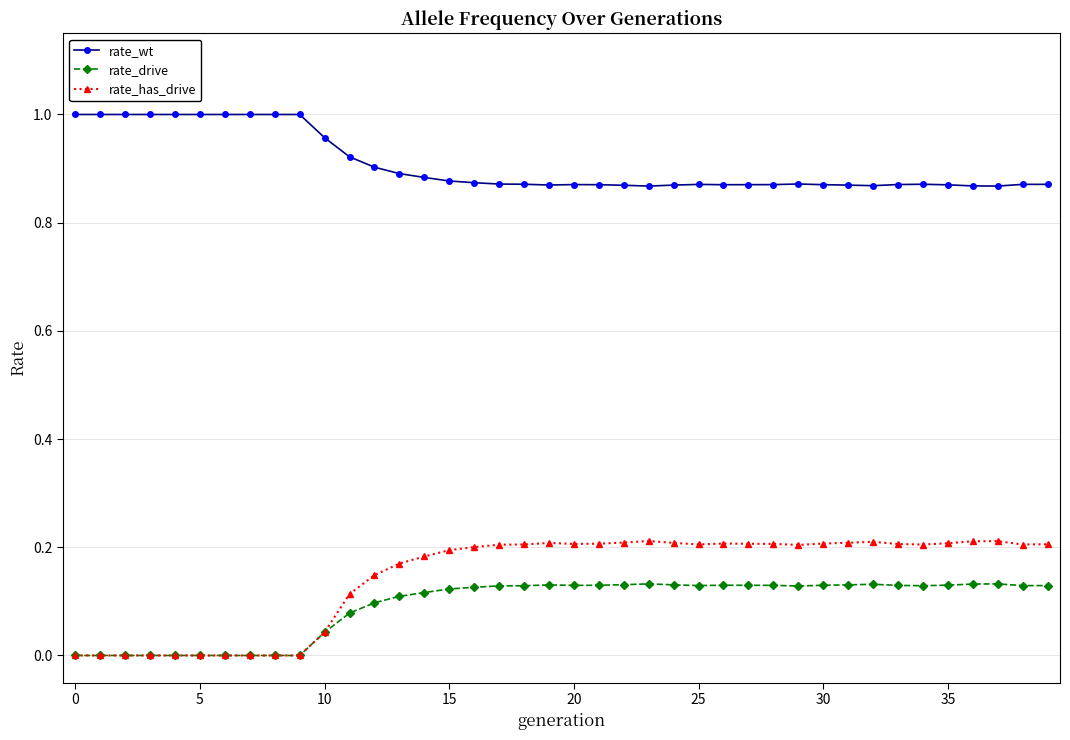

Which series has the largest total across all categories?

rate_wt